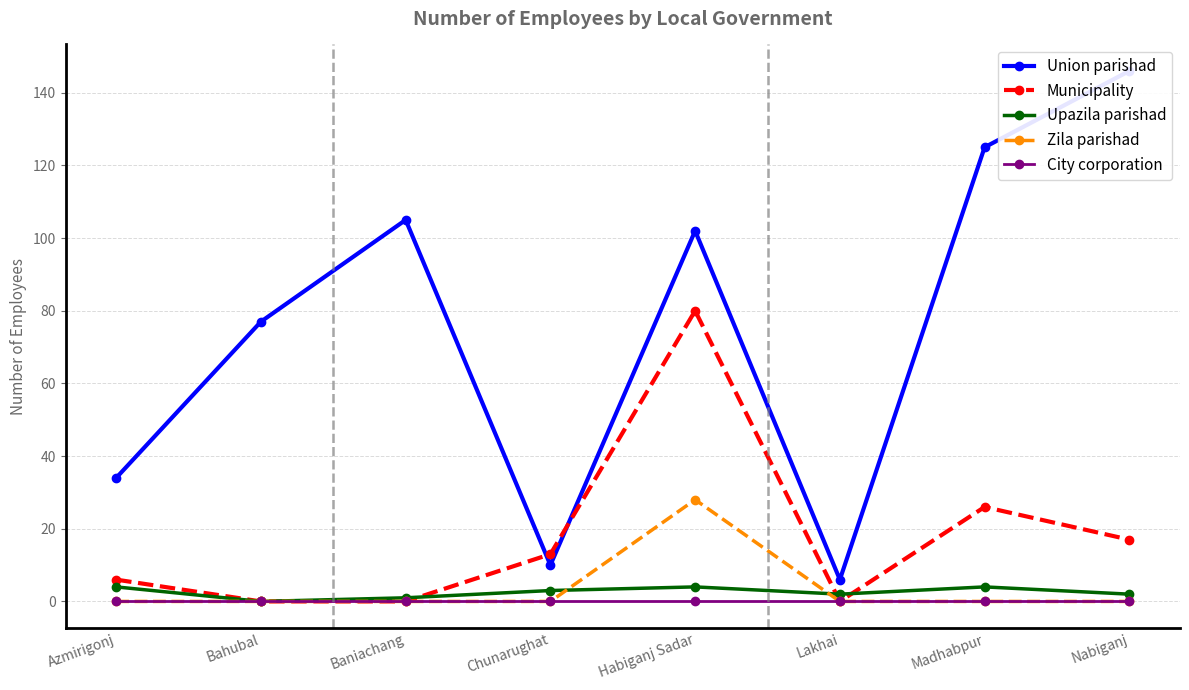

Which series changed the most between Azmirigonj and Bahubal?

Union parishad